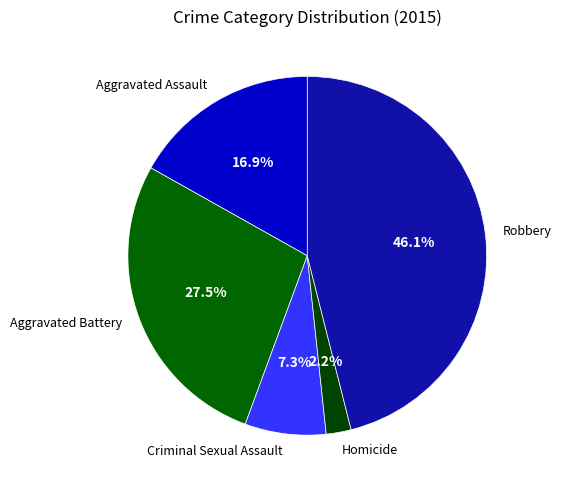

Is Homicide the majority of the pie?

No